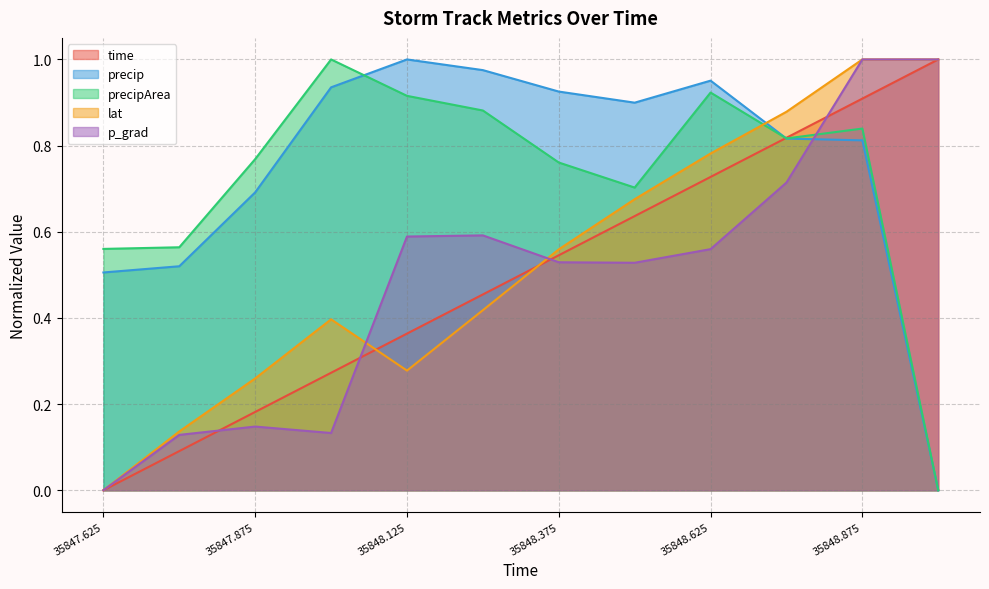

Where is precip nearest to the value 0?

35849.0